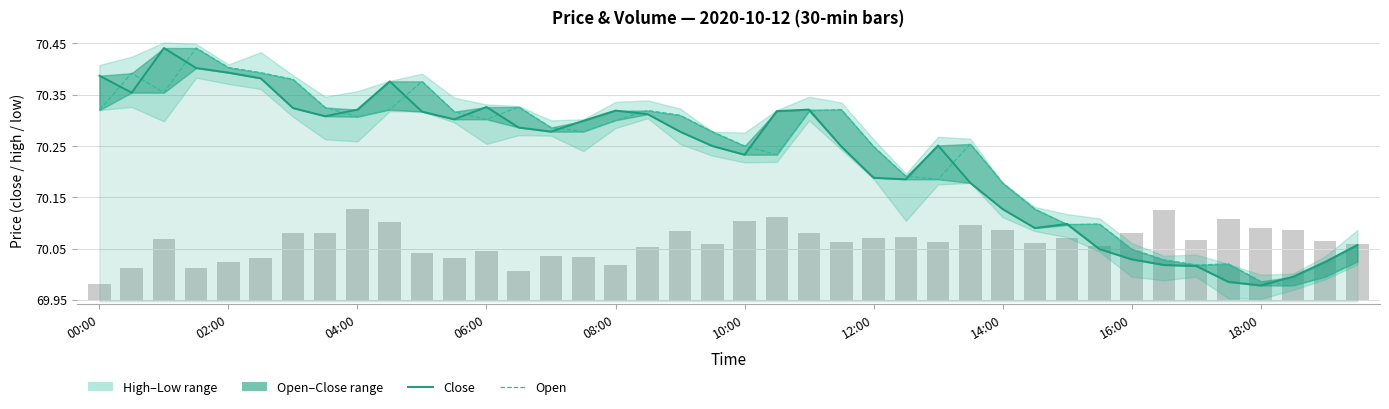

What is the average value of the Open series?

70.2